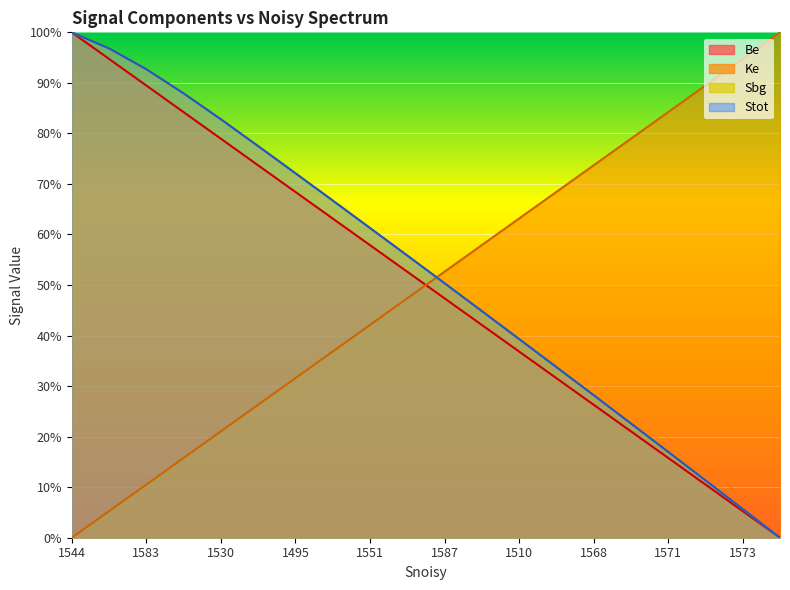

True or false: Be has a value of 89.5 at 1583.

True